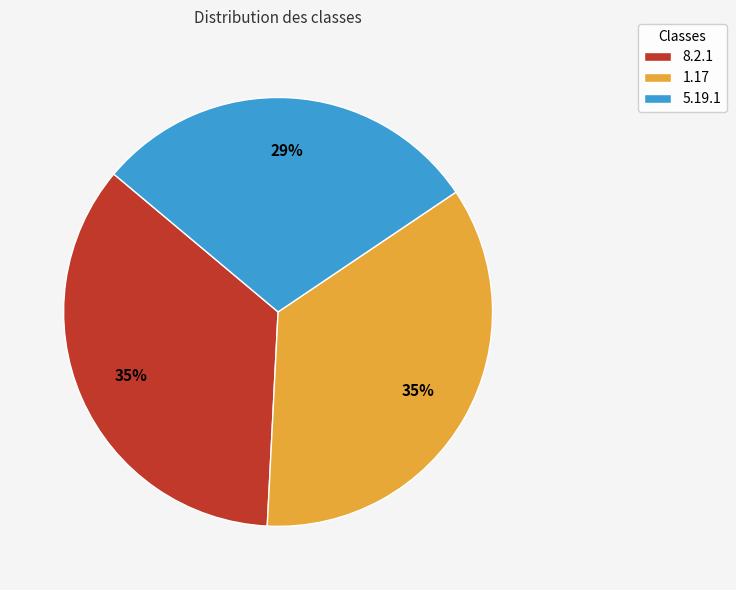

True or false: 1.17 accounts for 35% of the total.

True